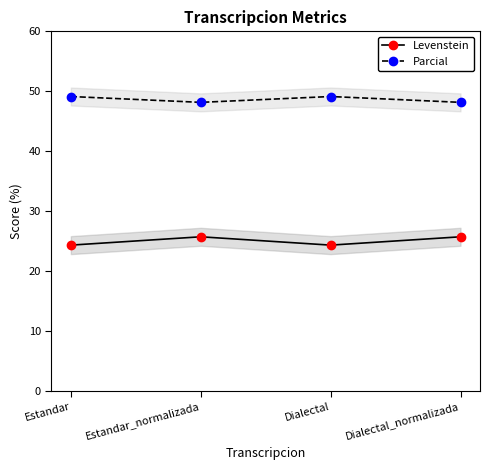

How many data points does each series have?

4